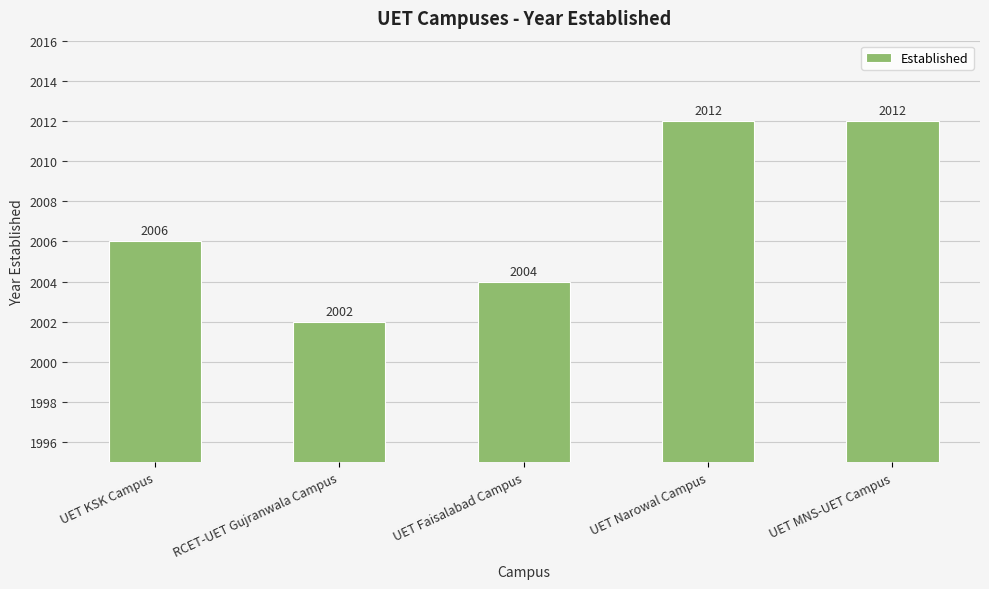

What is the change in value from UET KSK Campus to UET MNS-UET Campus?

+6